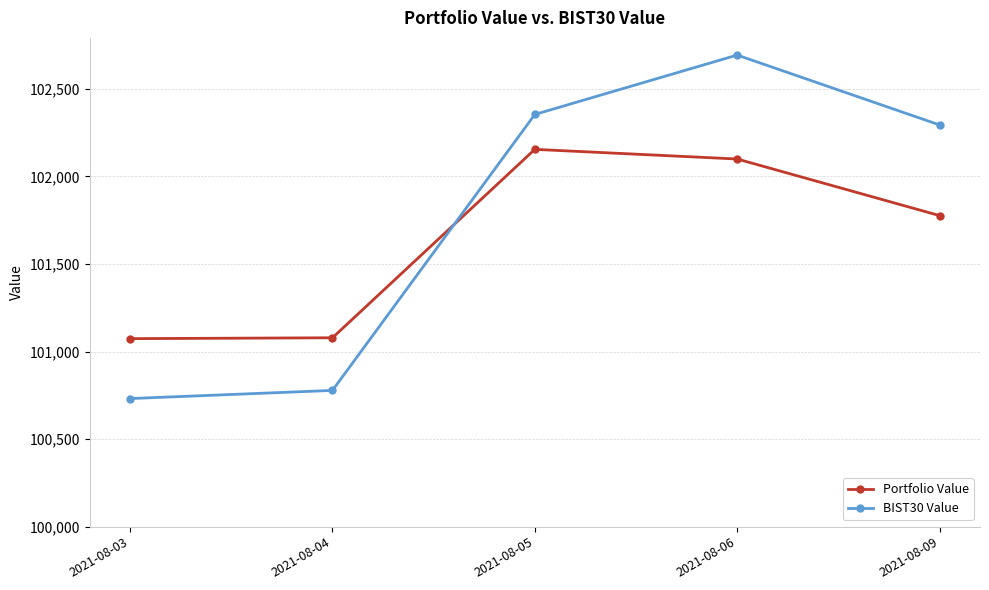

List the labels in order of BIST30 Value value, smallest first.

2021-08-03, 2021-08-04, 2021-08-09, 2021-08-05, 2021-08-06